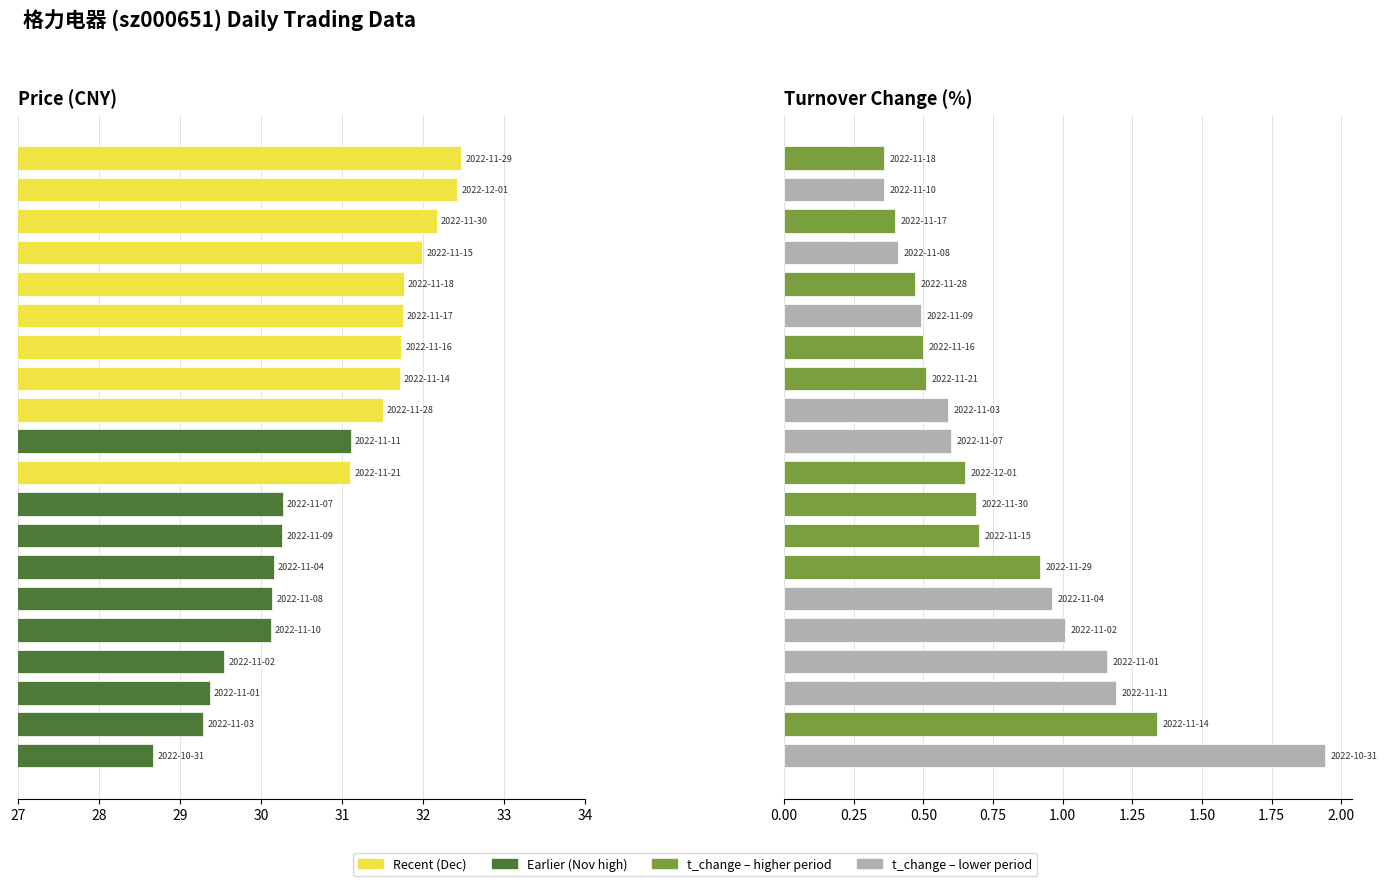

Which series has the largest total across all categories?

price